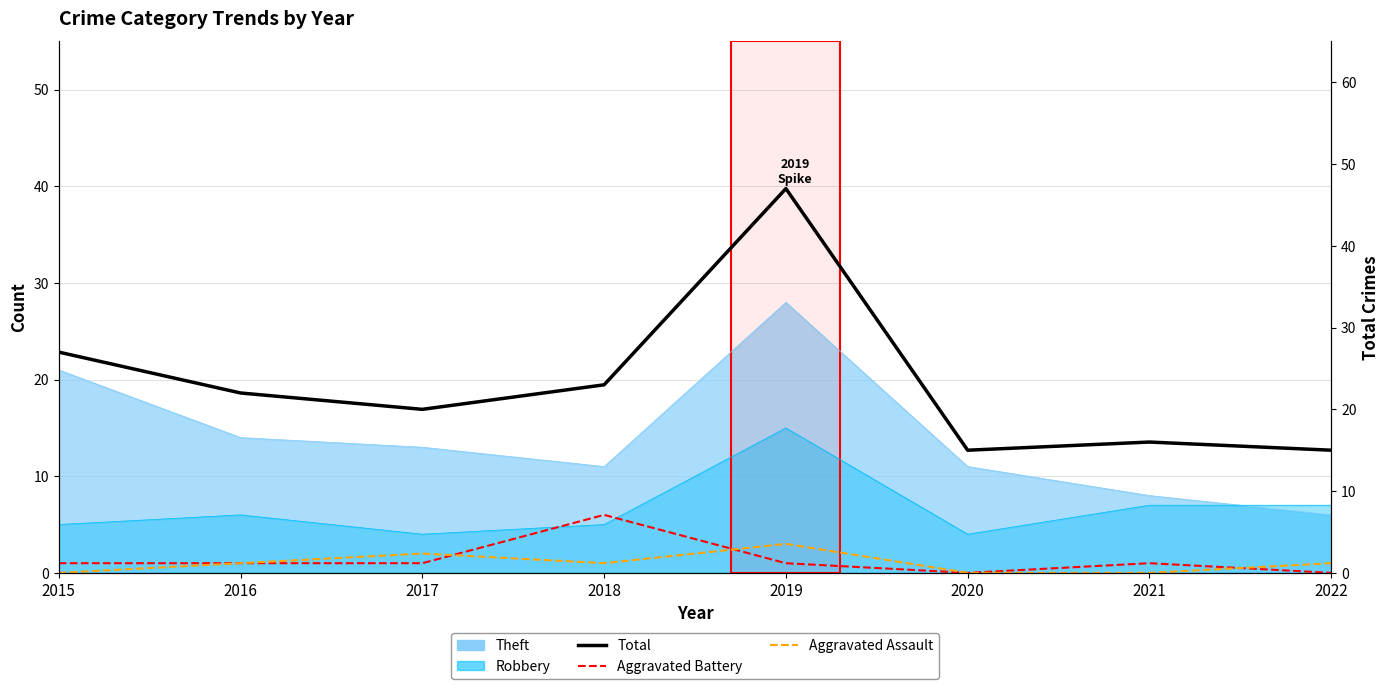

How many lines are shown in the chart?

3